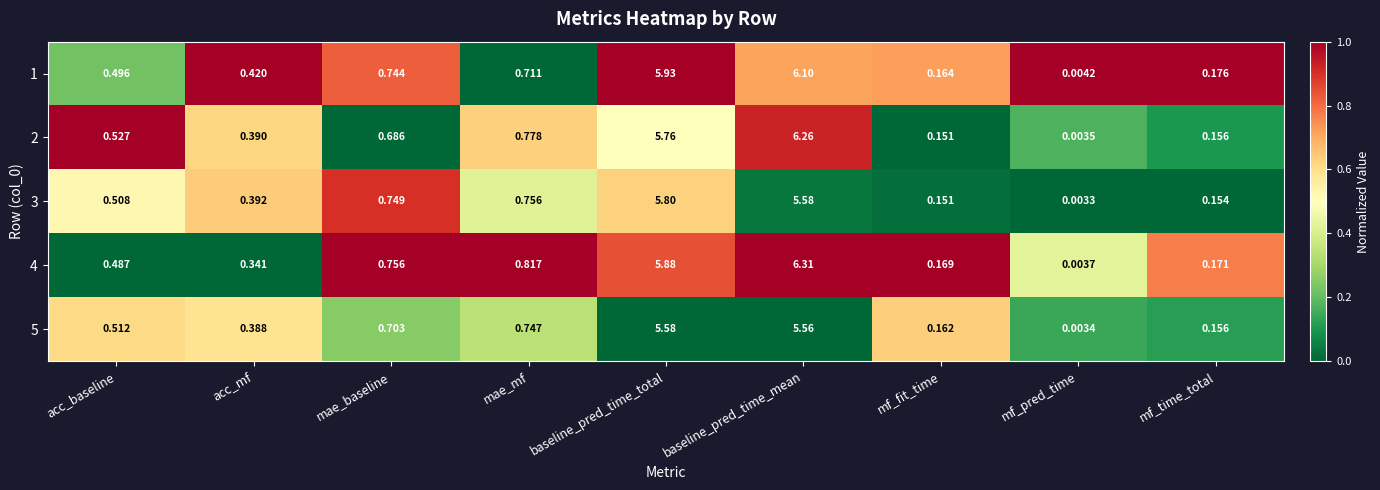

Where is 3 nearest to the value 2?

mae_mf